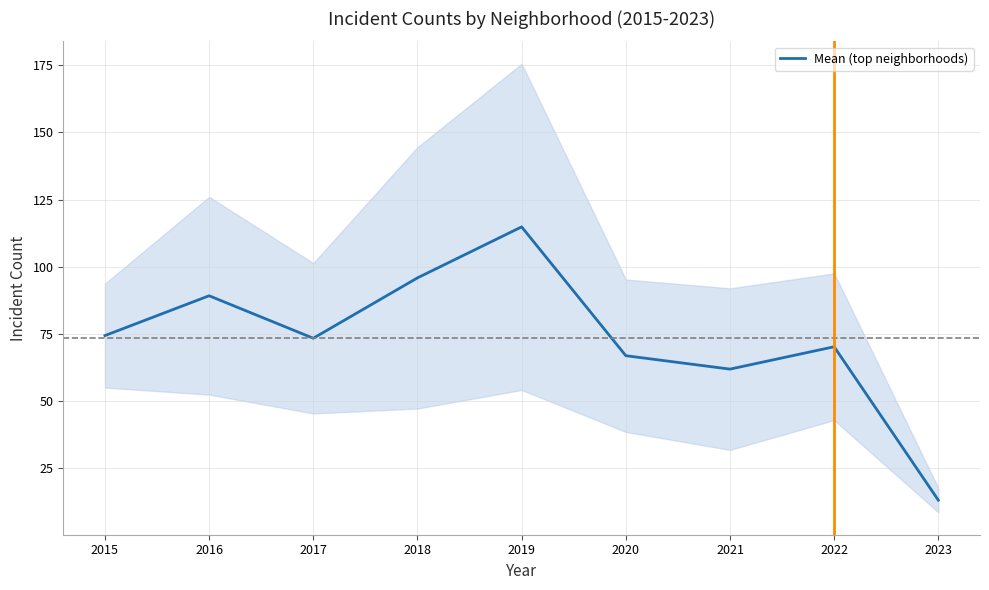

Reading right to left, list all the values displayed in this chart.

2023=13.0	2022=70.2	2021=61.8	2020=66.8	2019=114.8	2018=95.8	2017=73.3	2016=89.2	2015=74.3